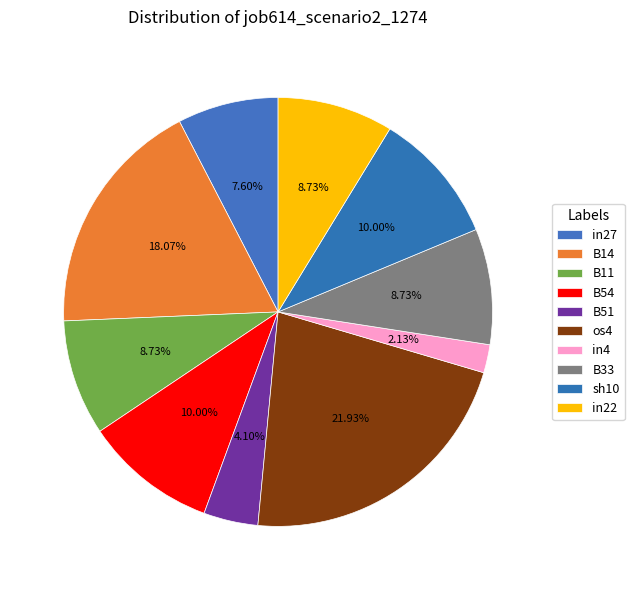

Is there a majority slice in this chart?

No